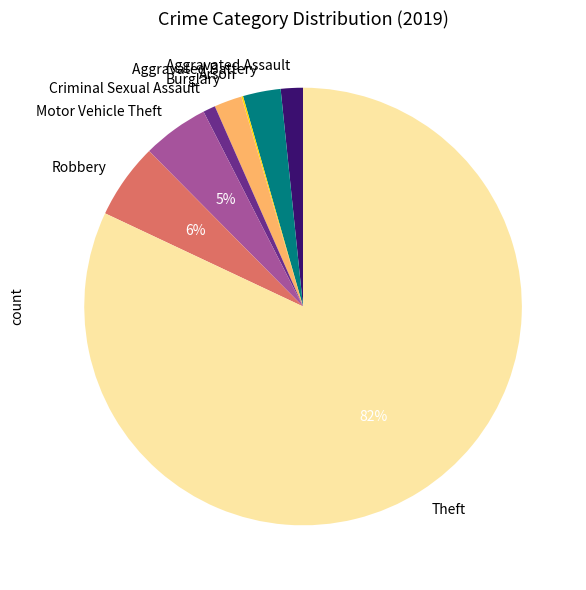

What percentage is the Criminal Sexual Assault slice, to the nearest percent?

1%